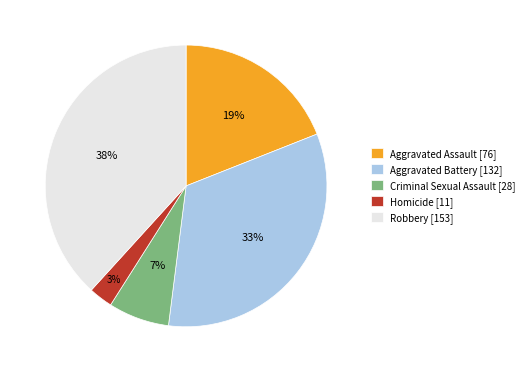

Which has a higher value, Homicide [11] or Aggravated Battery [132]?

Aggravated Battery [132]